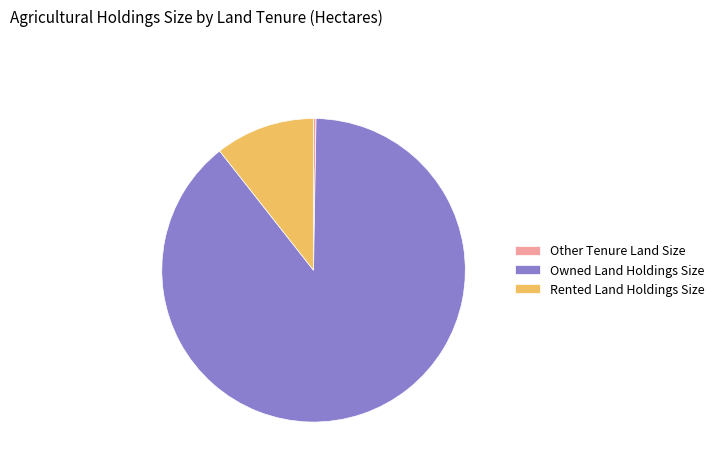

True or false: Rented Land Holdings Size accounts for 11% of the total.

True